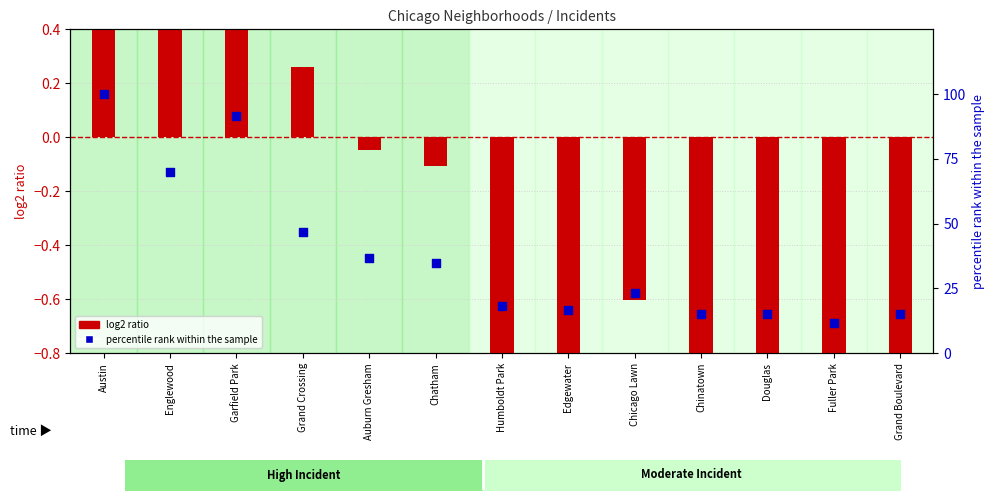

Which series reaches the maximum Y coordinate?

percentile rank within the sample